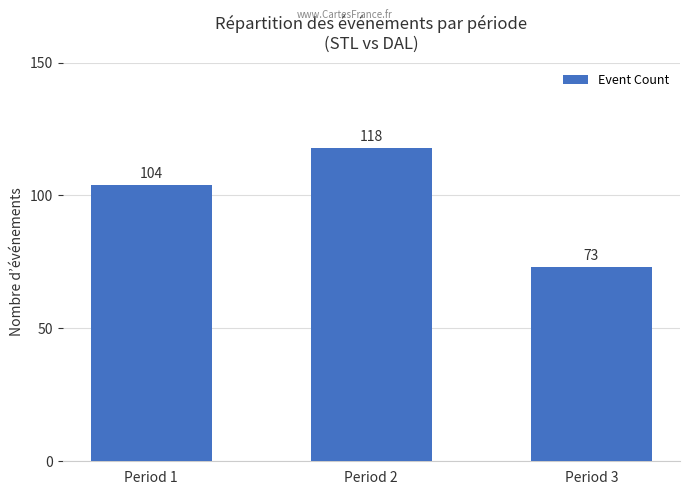

What is the minimum value shown in the chart?

73